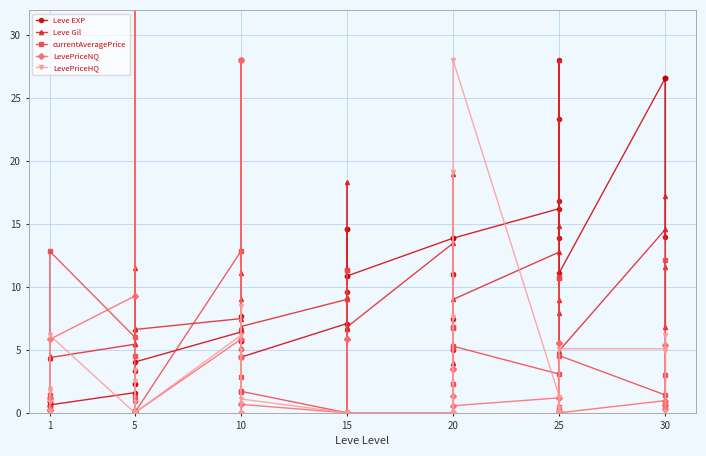

At how many categories does at least one series exceed 62?

1